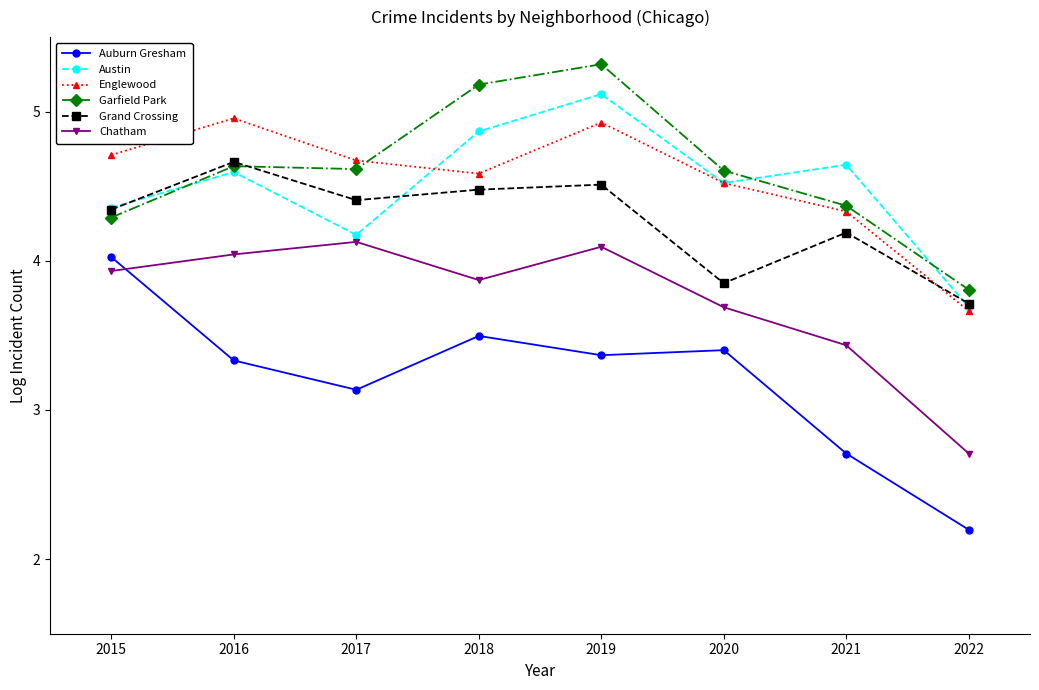

The Auburn Gresham series shows 3.5 at 2018. True or false?

True